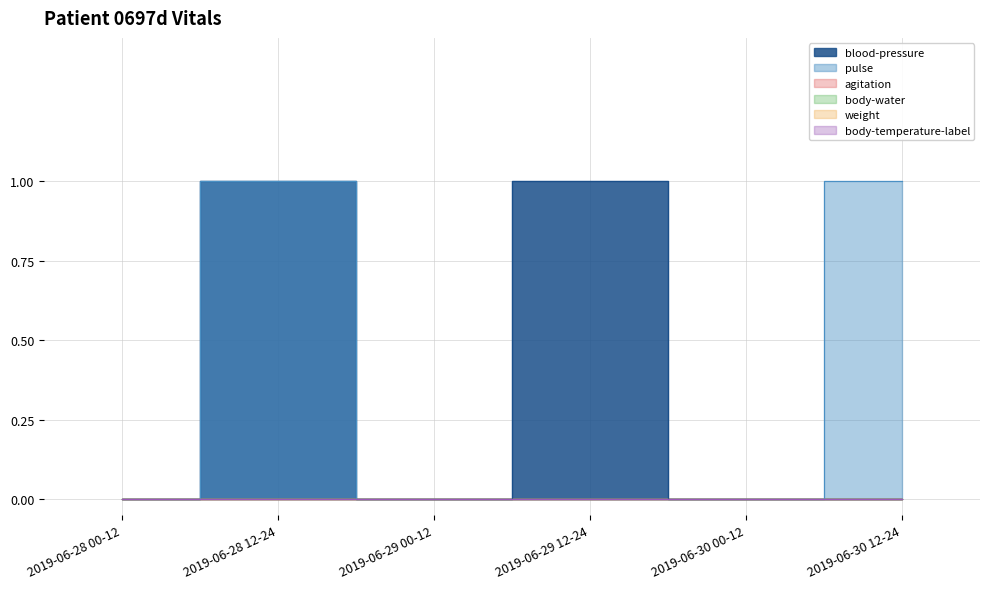

What position from the left is 2019-06-29 12-24?

4